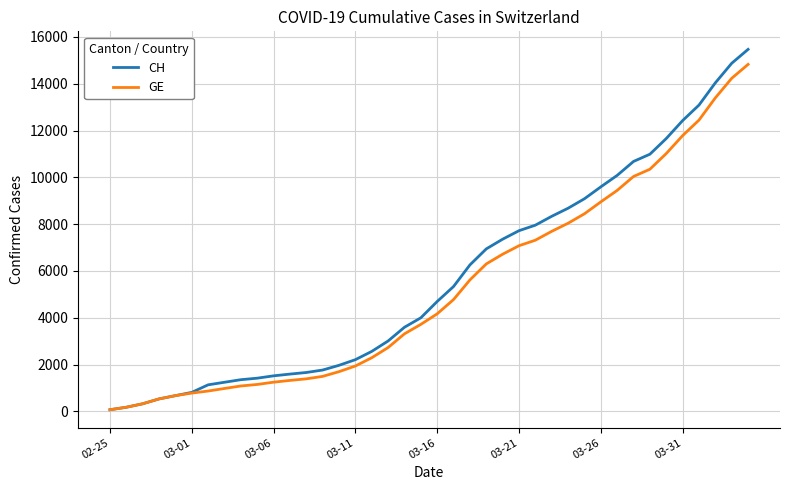

Which series has the largest range (max minus min)?

CH